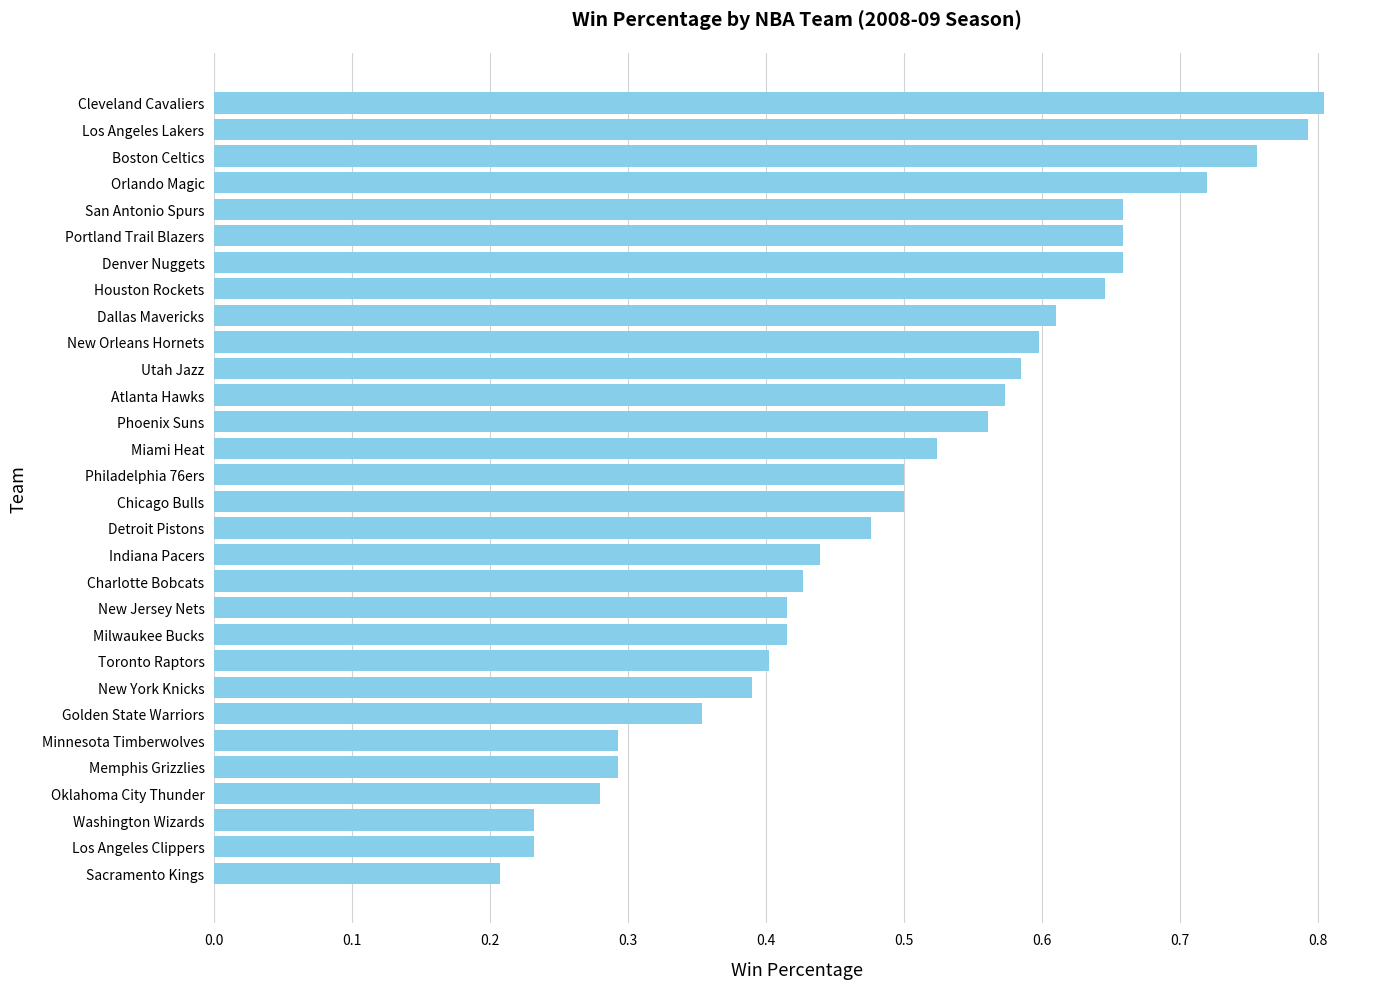

Which category has the lowest value across all series?

Sacramento Kings